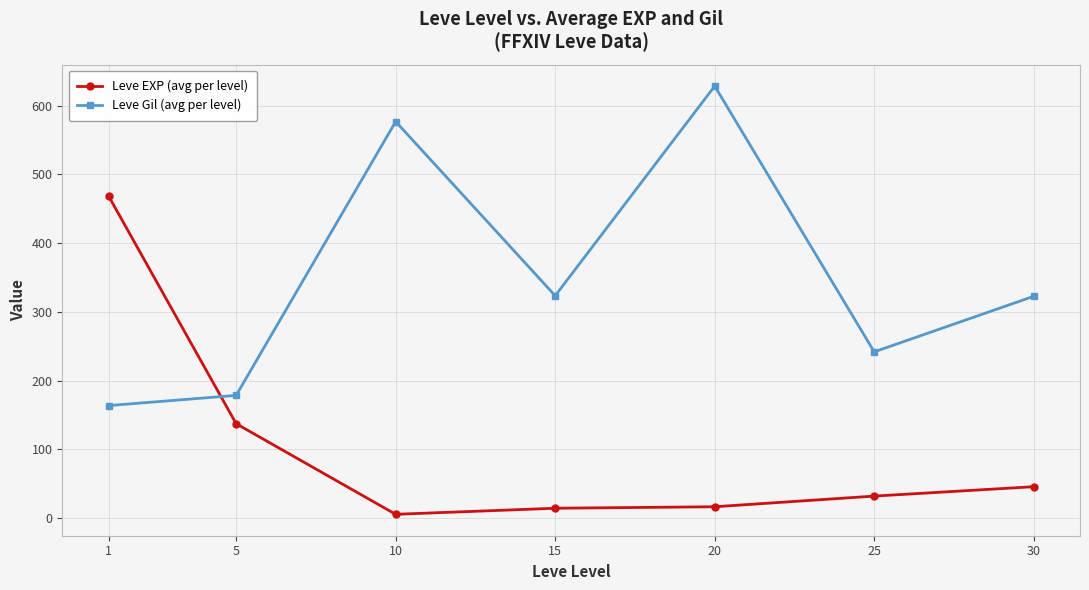

What is the highest value of the Leve Gil (avg per level) series?

628.3